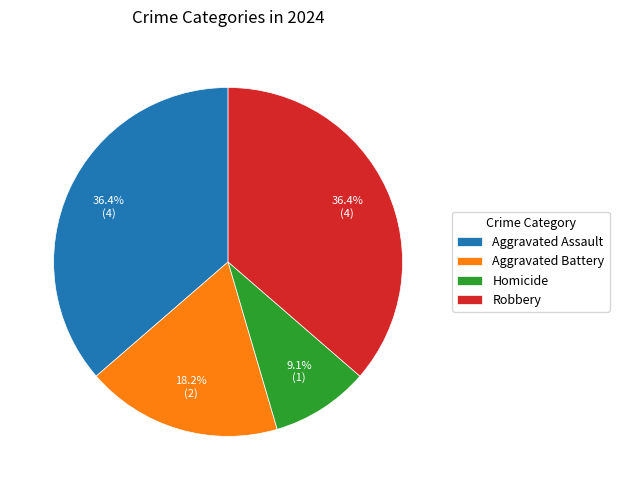

Which has a higher value, Homicide or Robbery?

Robbery